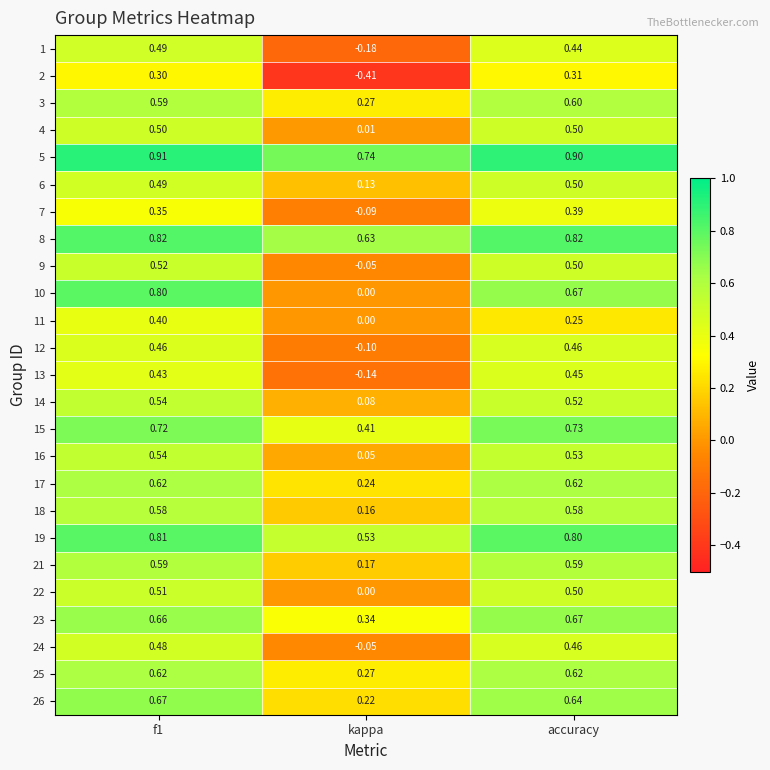

At which label is 18 closest to 0?

kappa